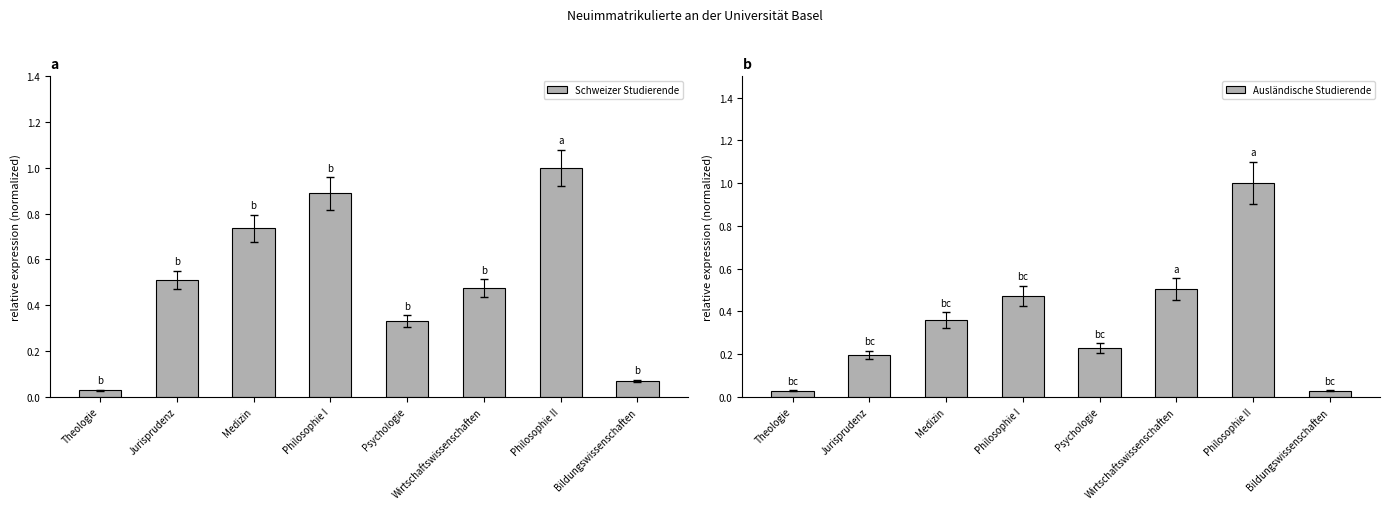

What is the value of the Schweizer Studierende bar at the 3rd from the left?

0.7